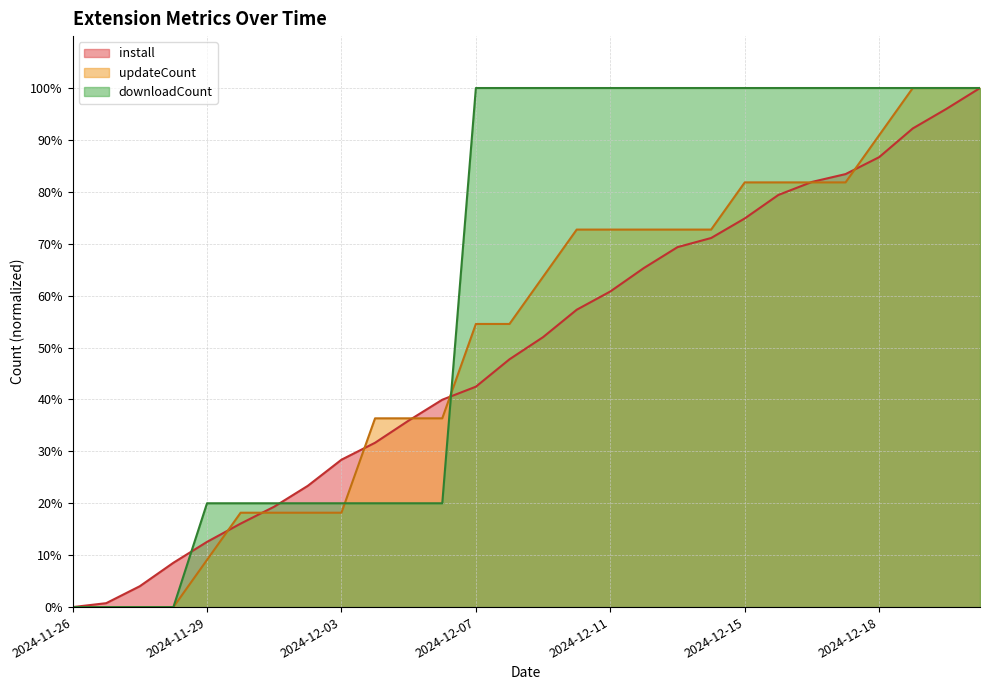

Where do install and downloadCount first cross each other?

2024-11-28 and 2024-11-29